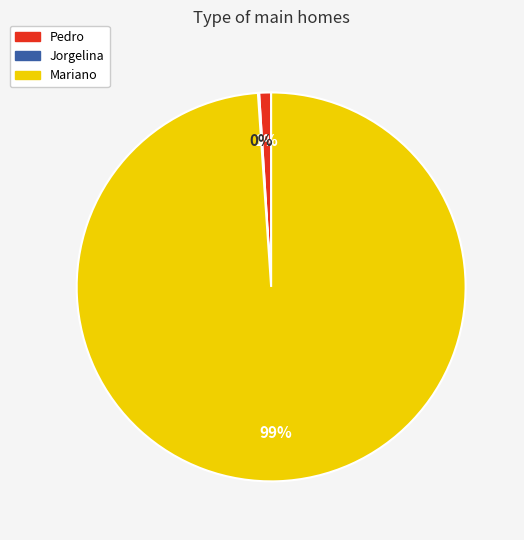

To the nearest percent, what is the average slice percentage?

33%